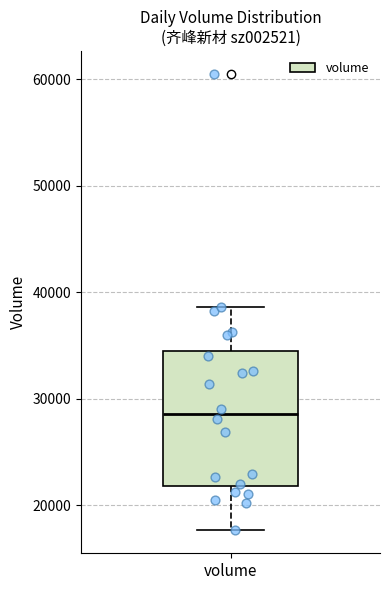

Transcribe this box plot: give where the median line is, the range the box spans, and where the two whiskers end, as read against the y-axis. The values are not printed on the chart, so give them approximately, as read against the axis.

median 29000, box 22000 to 35000, whiskers 18000 to 39000